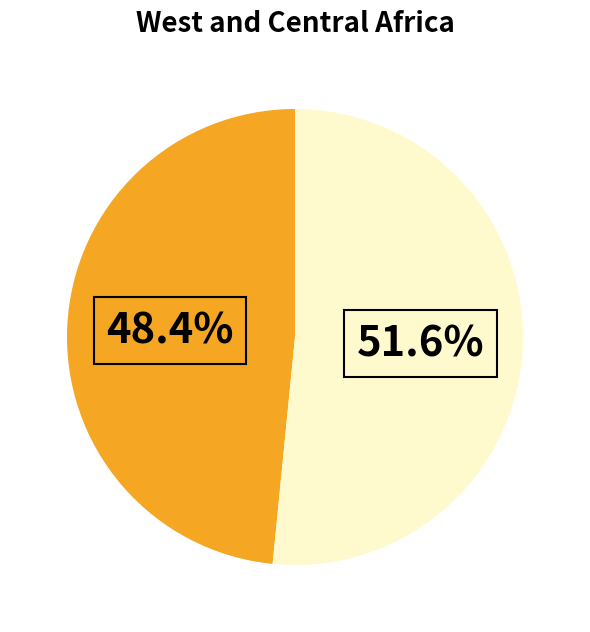

Is there a majority slice in this chart?

Yes